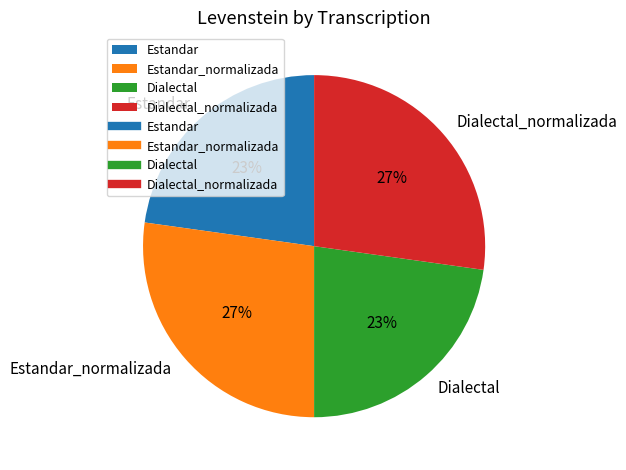

Combined, do Estandar and Dialectal account for over 50%?

No